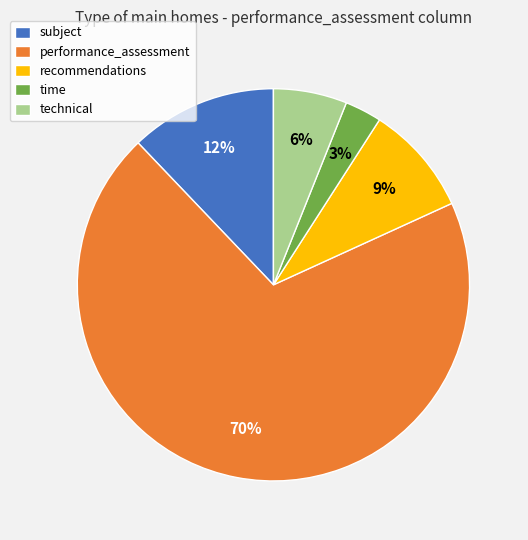

Approximately how many times larger is the value at subject compared to time?

4.0